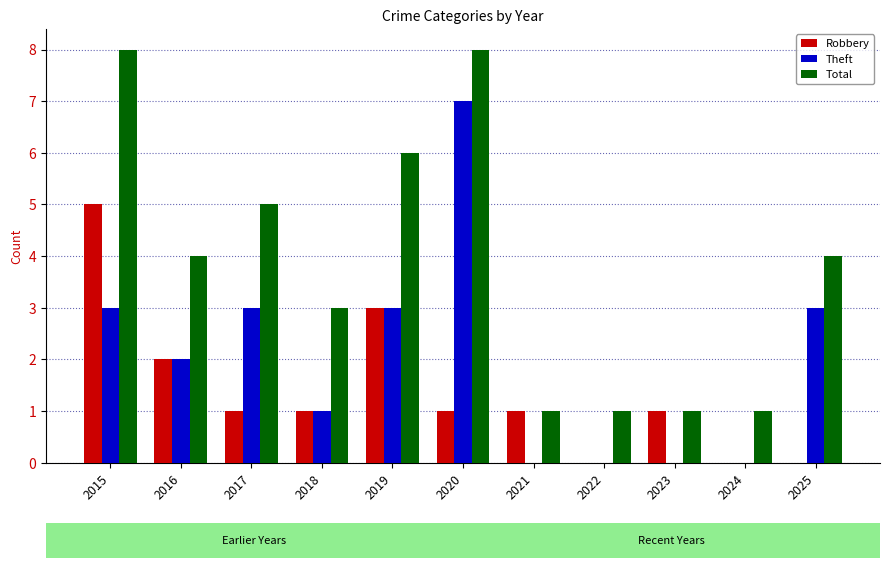

Between 2016 and 2021, which series saw the biggest shift?

Total